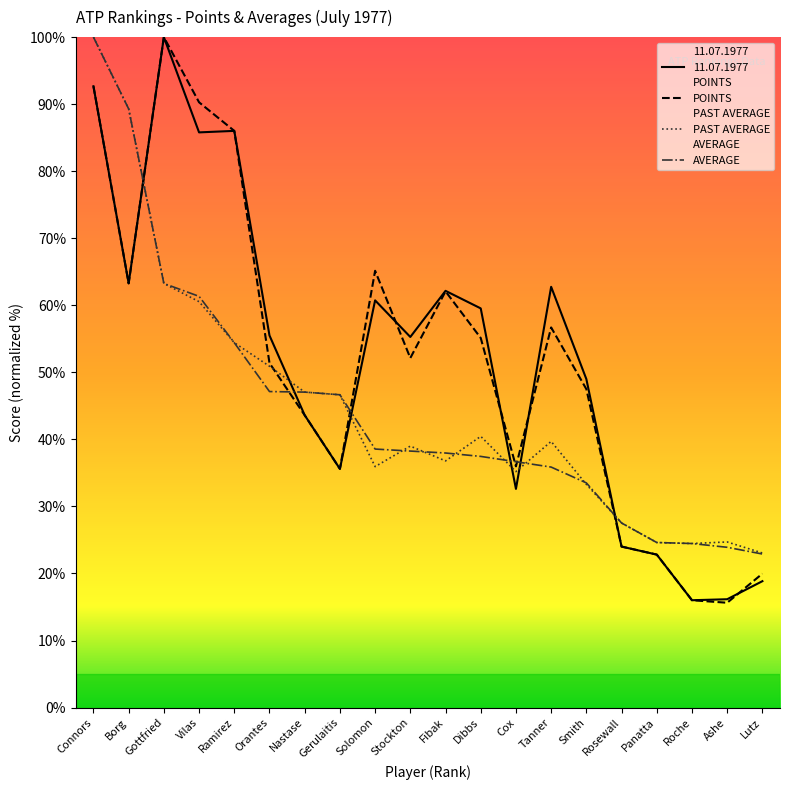

At how many categories does at least one series exceed 39?

14